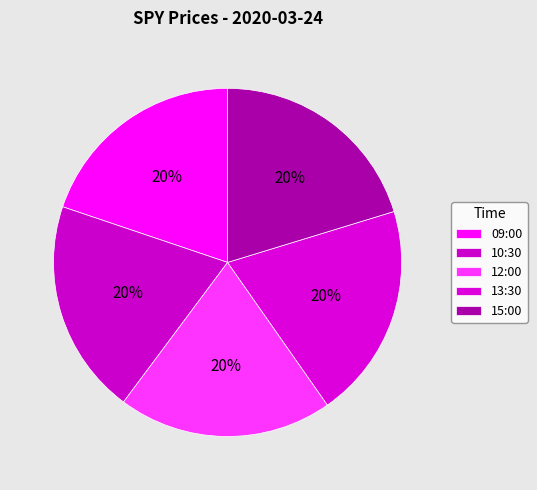

To the nearest percent, what portion does 09:00 represent?

20%